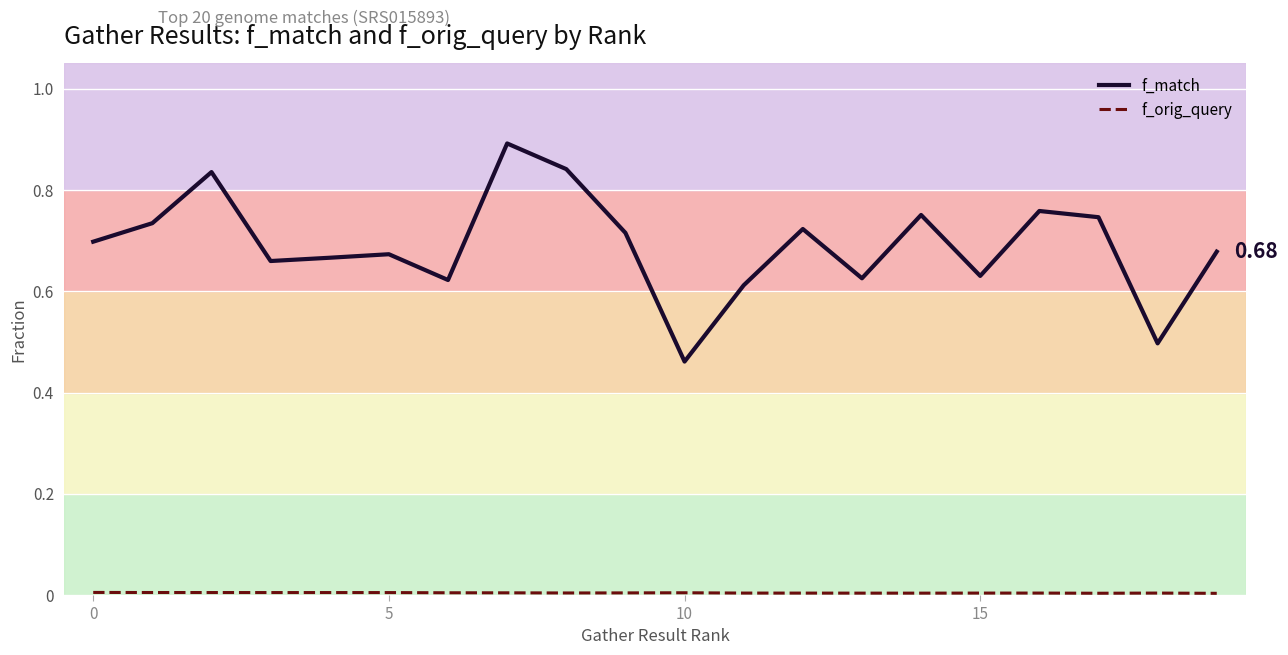

Which series has the largest range (max minus min)?

f_match